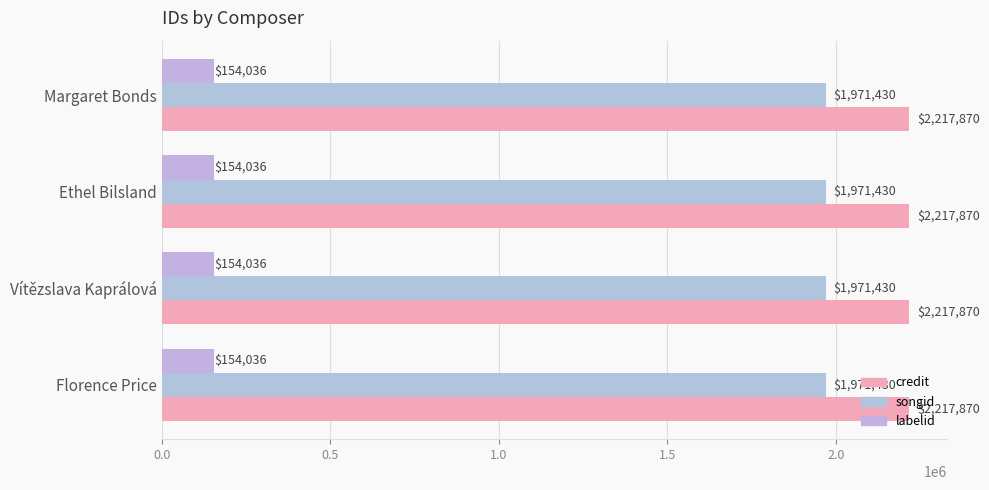

Which series has the widest spread of values?

credit